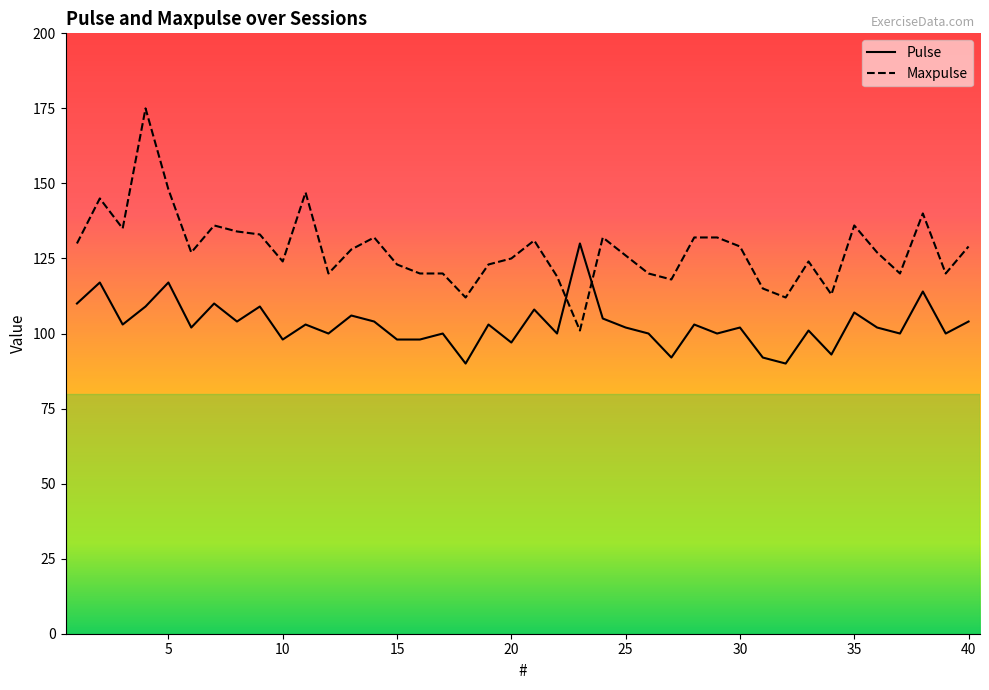

What is the minimum value shown in the chart?

90